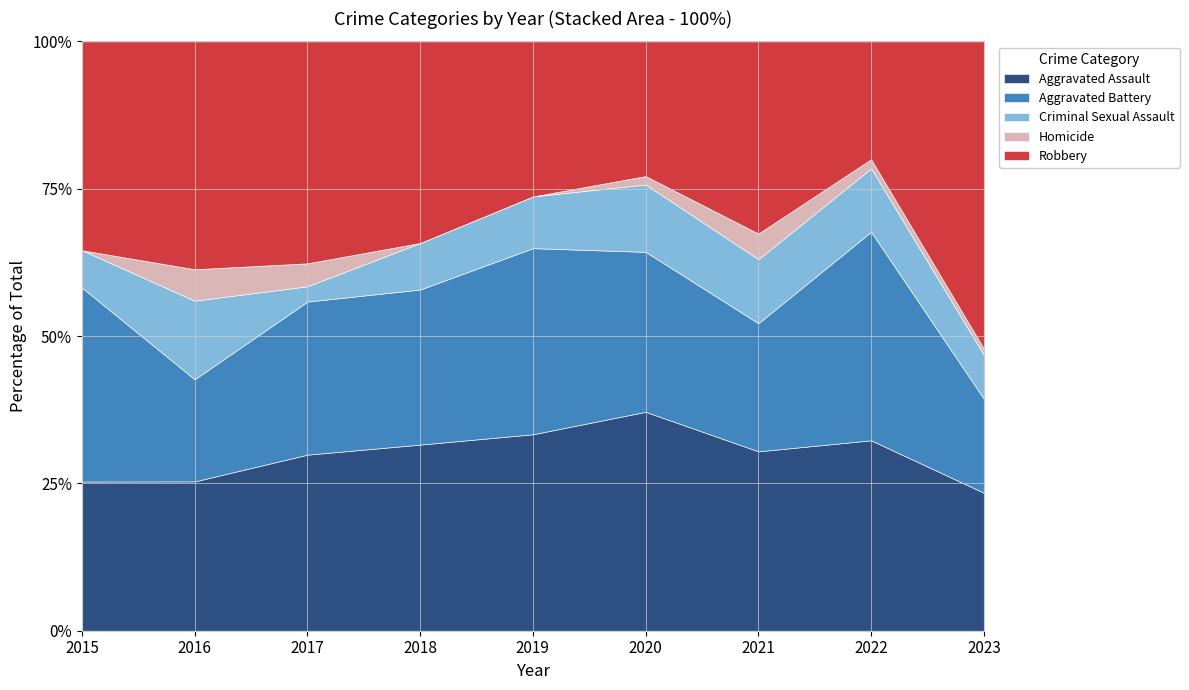

At 2015, list the series in order from smallest to largest.

Homicide, Criminal Sexual Assault, Aggravated Assault, Aggravated Battery, Robbery